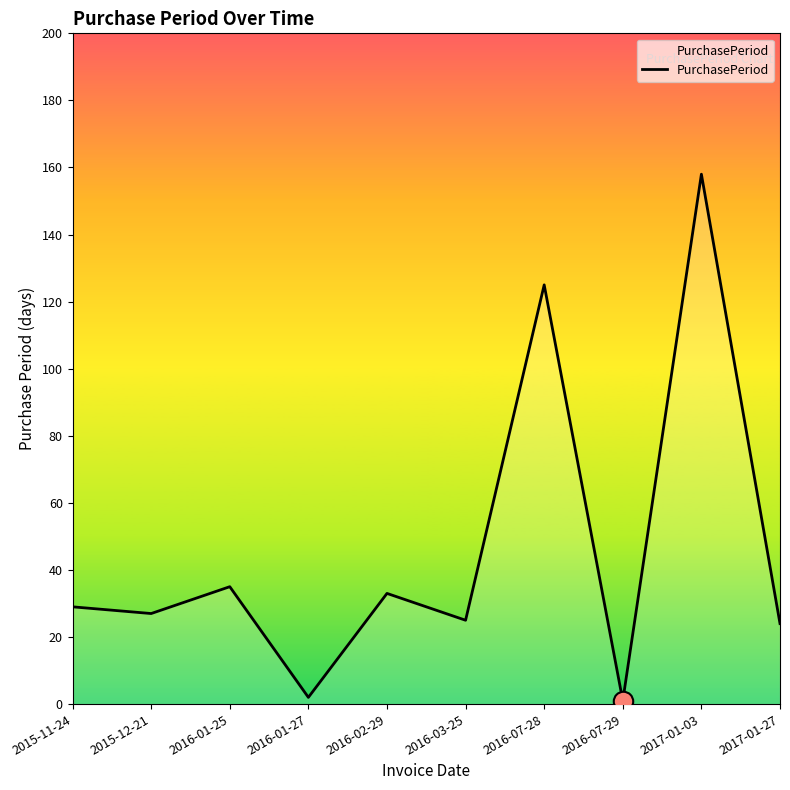

What is the difference between the maximum and minimum values?

157